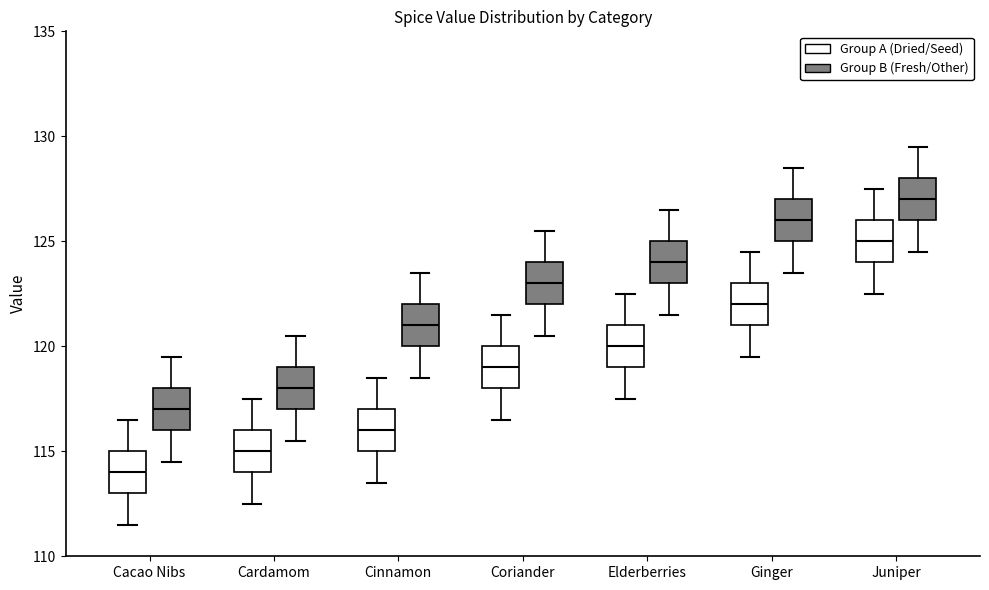

Reading left to right, read every box against the y-axis: the position of its median line, the range the box covers, and the ends of its whiskers. The values are not printed on the chart, so give them approximately, as read against the axis.

Cacao Nibs (Group A (Dried/Seed)): median 114.0, box 113.0 to 115.0, whiskers 111.5 to 116.5
Cacao Nibs (Group B (Fresh/Other)): median 117.0, box 116.0 to 118.0, whiskers 114.5 to 119.5
Cardamom (Group A (Dried/Seed)): median 115.0, box 114.0 to 116.0, whiskers 112.5 to 117.5
Cardamom (Group B (Fresh/Other)): median 118.0, box 117.0 to 119.0, whiskers 115.5 to 120.5
Cinnamon (Group A (Dried/Seed)): median 116.0, box 115.0 to 117.0, whiskers 113.5 to 118.5
Cinnamon (Group B (Fresh/Other)): median 121.0, box 120.0 to 122.0, whiskers 118.5 to 123.5
Coriander (Group A (Dried/Seed)): median 119.0, box 118.0 to 120.0, whiskers 116.5 to 121.5
Coriander (Group B (Fresh/Other)): median 123.0, box 122.0 to 124.0, whiskers 120.5 to 125.5
Elderberries (Group A (Dried/Seed)): median 120.0, box 119.0 to 121.0, whiskers 117.5 to 122.5
Elderberries (Group B (Fresh/Other)): median 124.0, box 123.0 to 125.0, whiskers 121.5 to 126.5
Ginger (Group A (Dried/Seed)): median 122.0, box 121.0 to 123.0, whiskers 119.5 to 124.5
Ginger (Group B (Fresh/Other)): median 126.0, box 125.0 to 127.0, whiskers 123.5 to 128.5
Juniper (Group A (Dried/Seed)): median 125.0, box 124.0 to 126.0, whiskers 122.5 to 127.5
Juniper (Group B (Fresh/Other)): median 127.0, box 126.0 to 128.0, whiskers 124.5 to 129.5